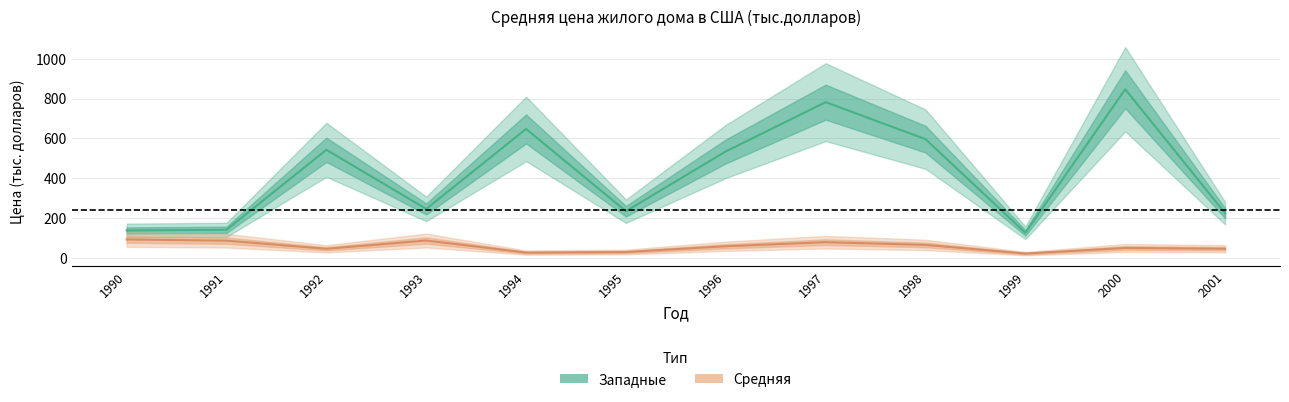

Reading right to left, transcribe all the data shown in this chart.

Западные: 224.6	846.8	125.9	596.3	782.1	534.6	234.4	647.6	245.8	542.8	141.1	137.7
Средняя: 45.9	49.8	21.6	65.2	78.9	58.4	29.4	26.5	87.2	45.6	86.5	92.5